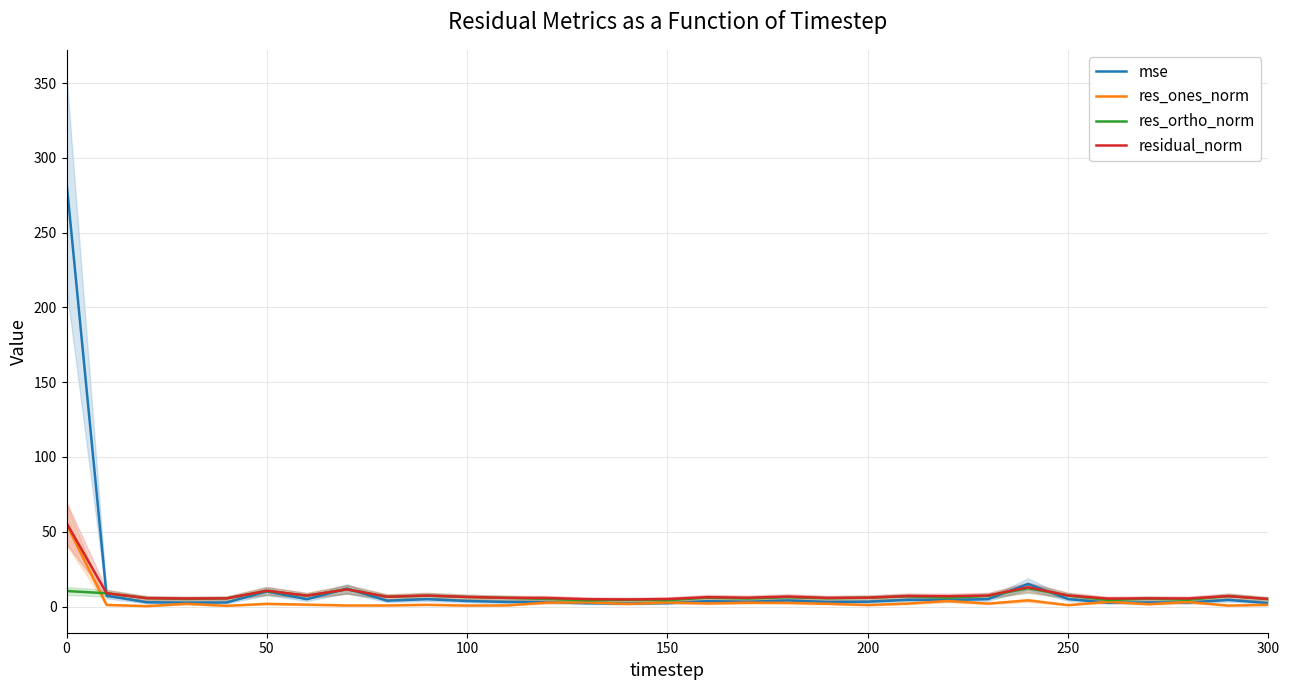

List the series in order of their overall mean, highest first.

mse, residual_norm, res_ortho_norm, res_ones_norm